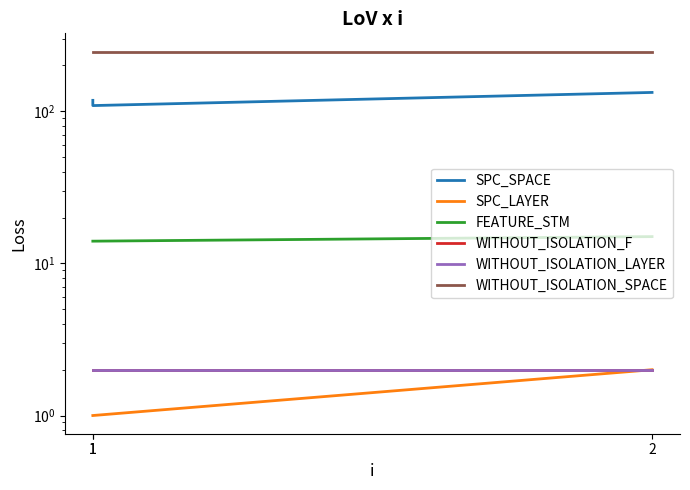

Rank the categories by SPC_SPACE value from highest to lowest.

2, 1, 1